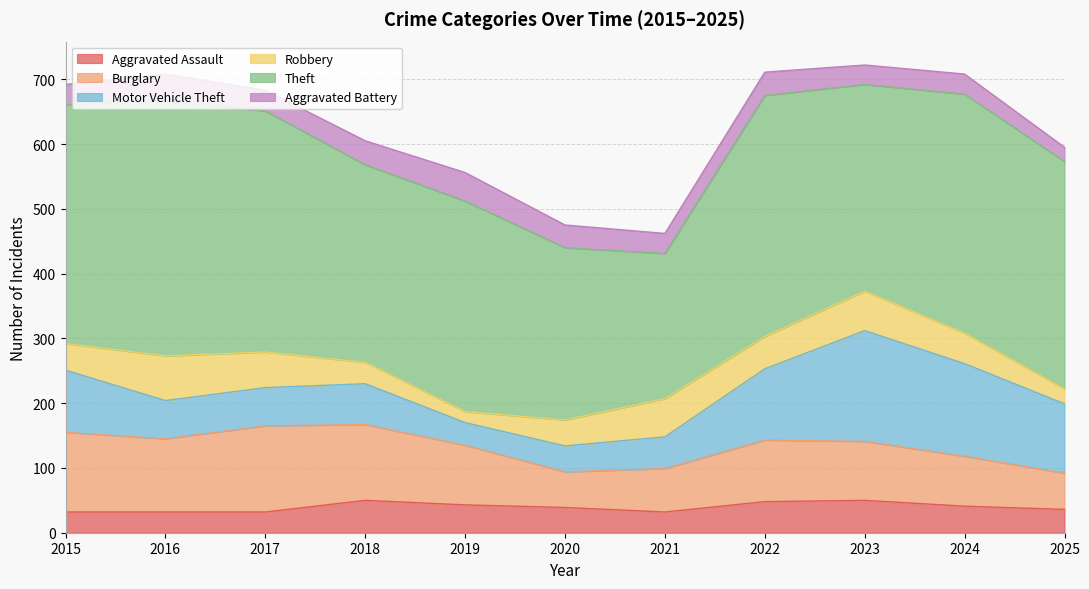

How many lines are shown in the chart?

6